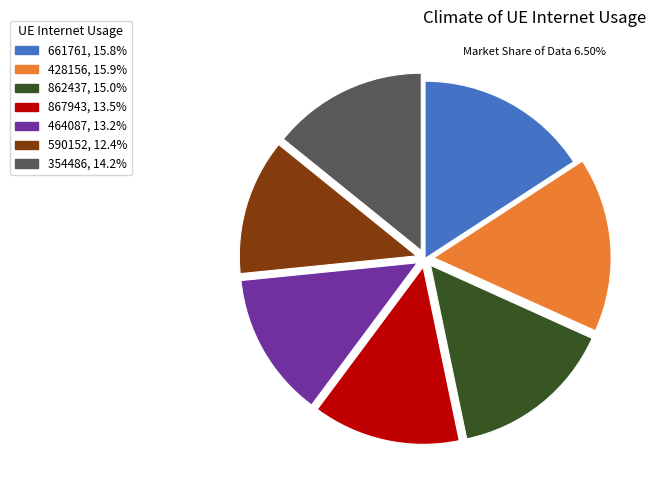

What is the smallest slice in the pie chart?

590152